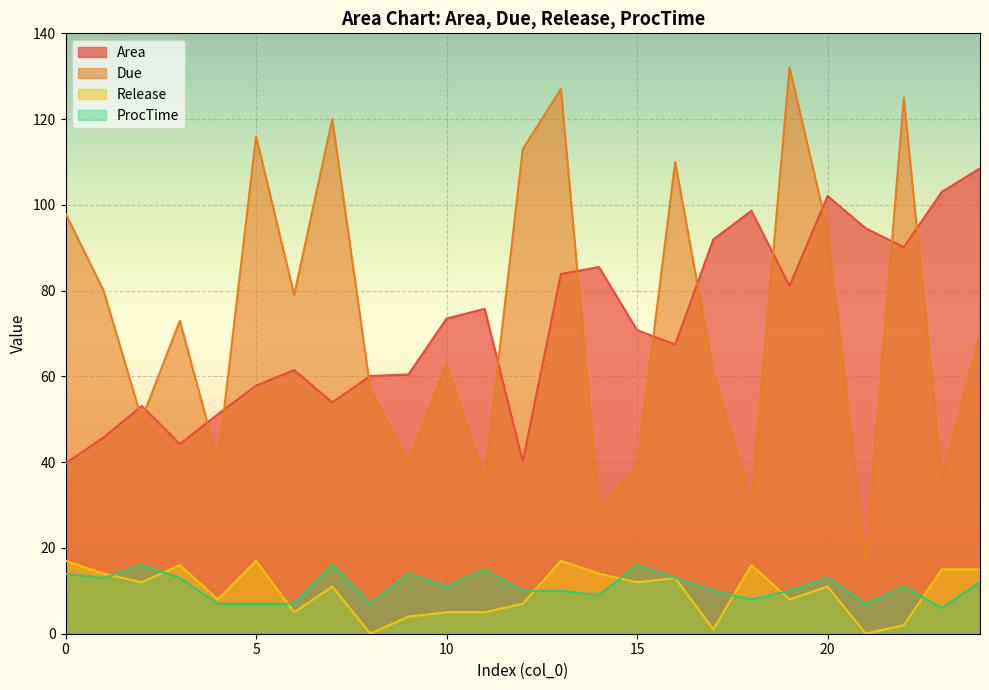

How many distinct data groups are displayed?

4